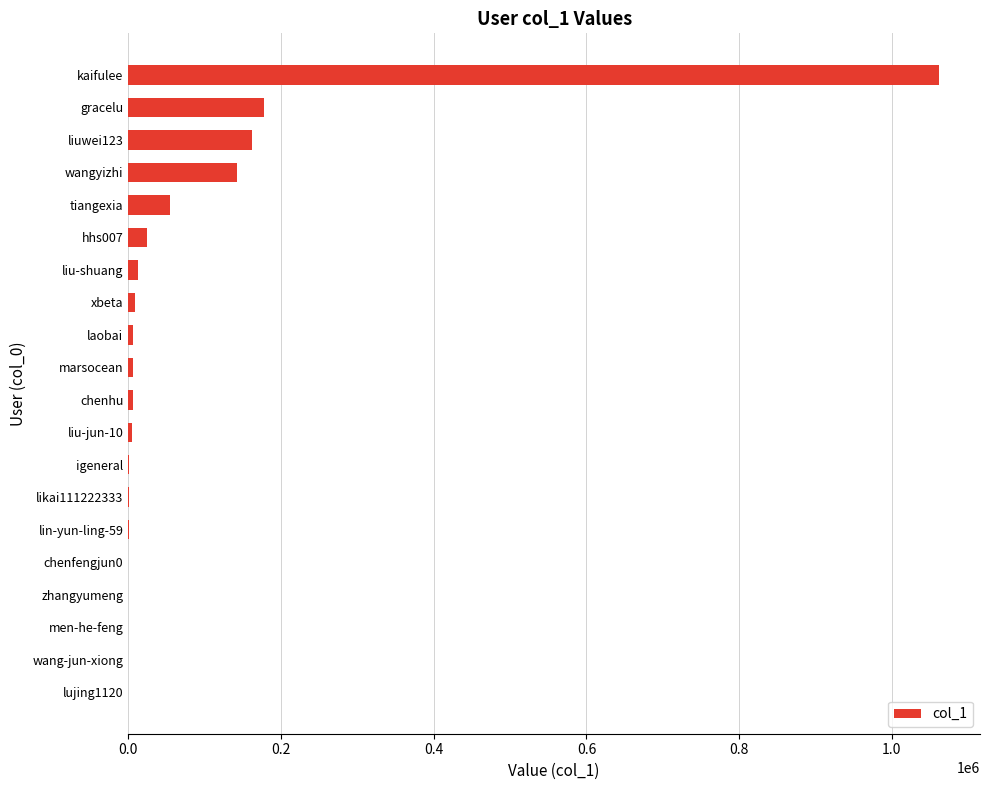

The chart shows a value of 84 at chenfengjun0. True or false?

True